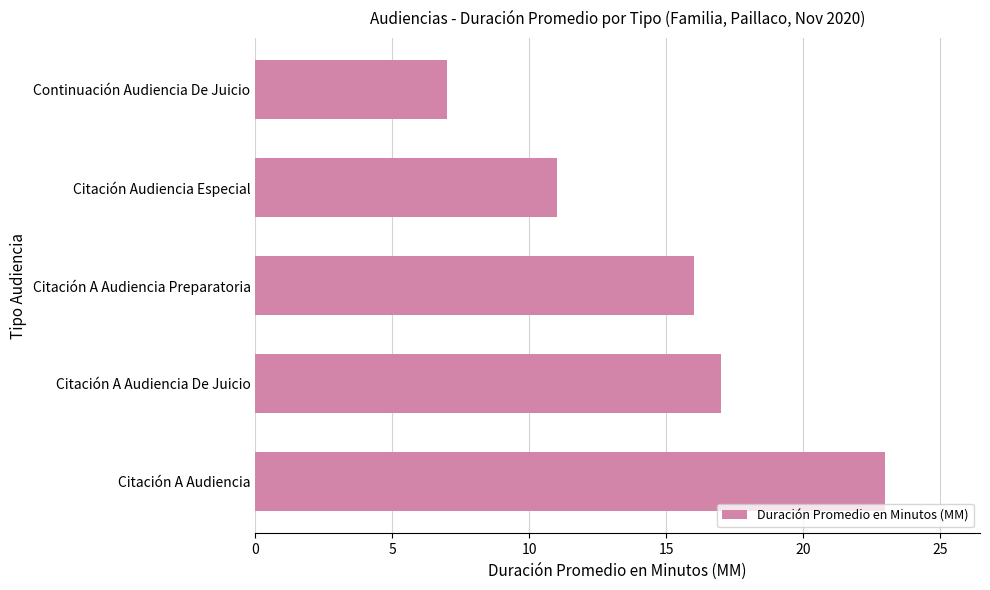

Where is the data nearest to the value 15?

Citación A Audiencia Preparatoria